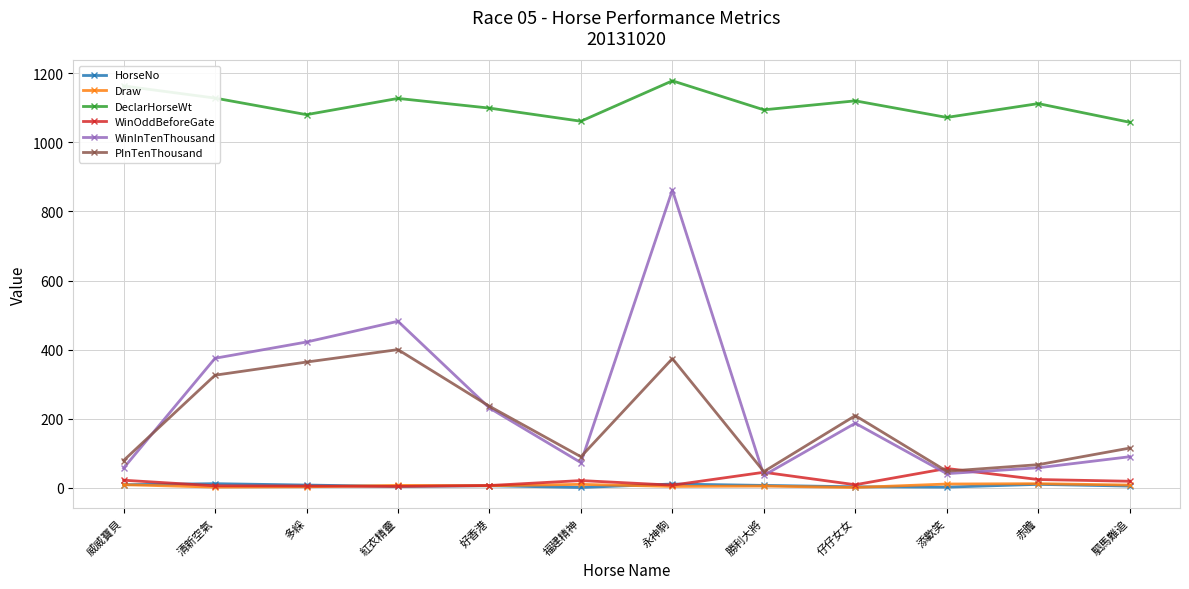

What is the label of the 8th point from the right?

好香港